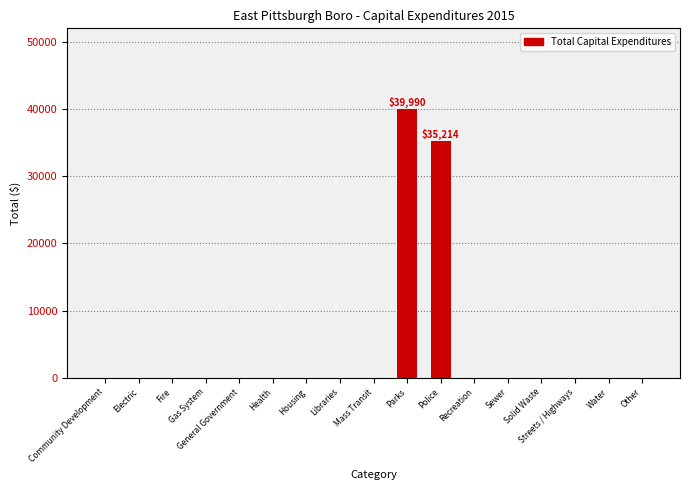

What is the greatest value displayed?

39990